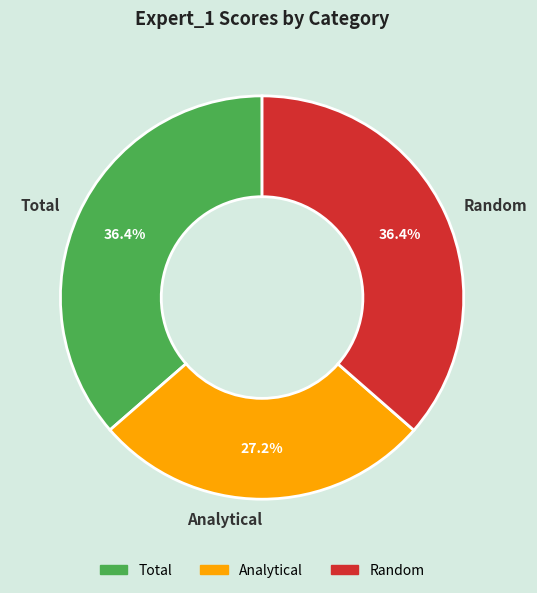

What is the total percentage of Analytical and Total?

63.6%